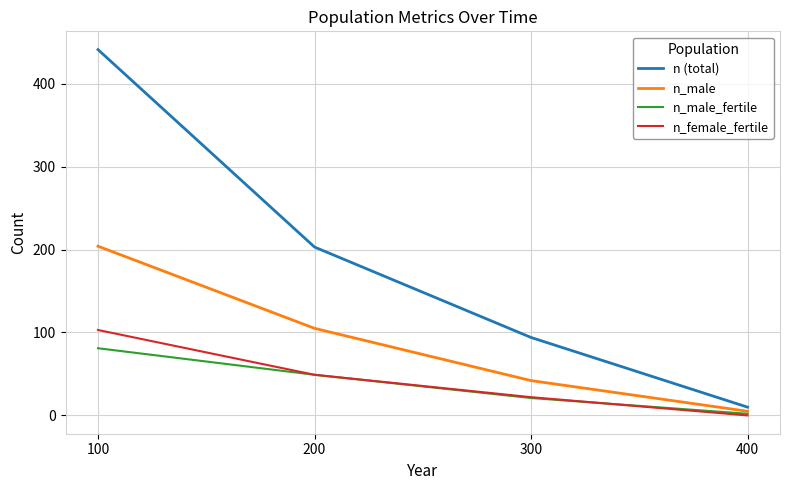

True or false: n_male and n_female_fertile intersect in this chart.

False